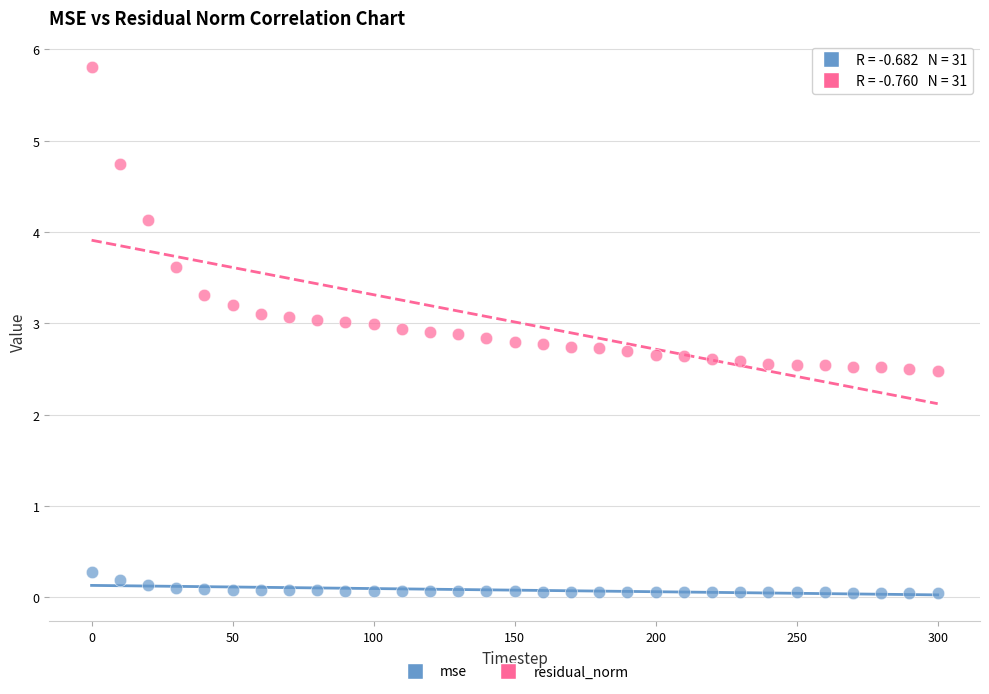

Which series has the widest spread of Y values?

residual_norm